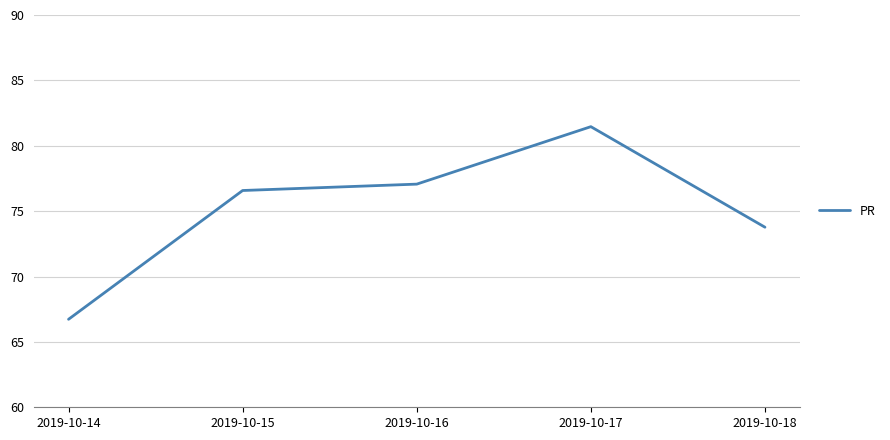

Which label corresponds to the largest value in the chart?

2019-10-17